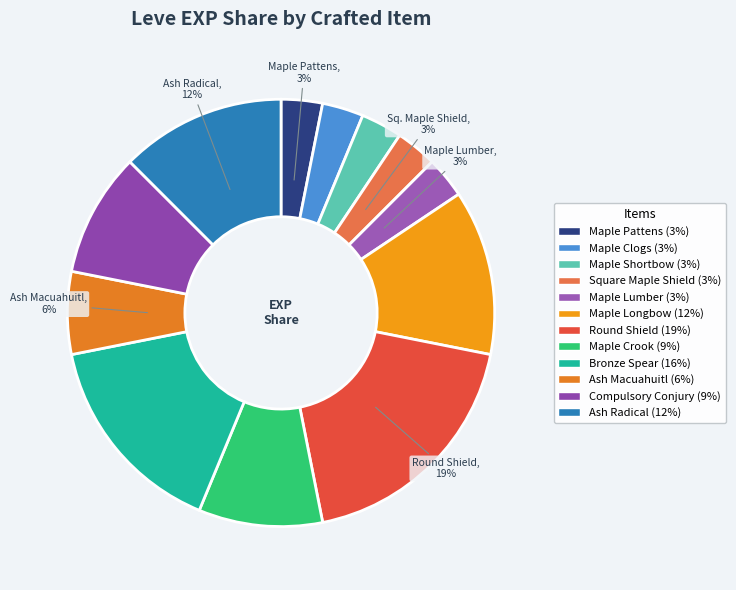

How many slices are in this pie chart?

12